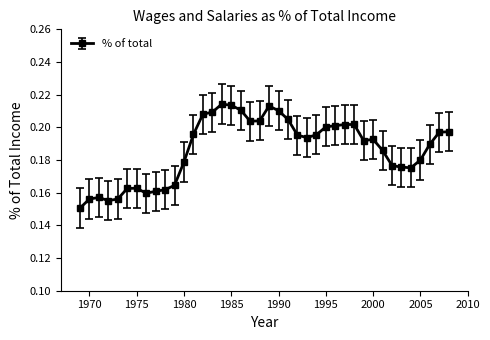

Count the values in the range 0 to 1.

40